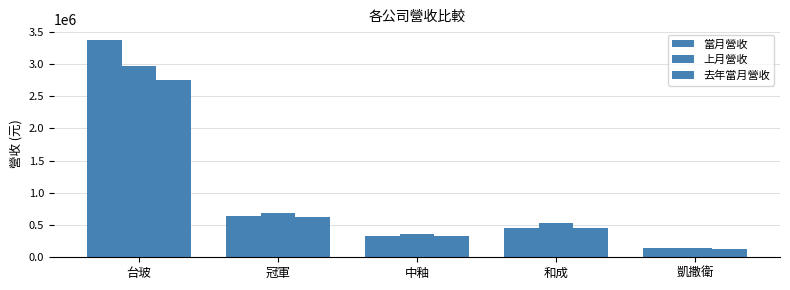

At how many categories does at least one series exceed 2958311?

1